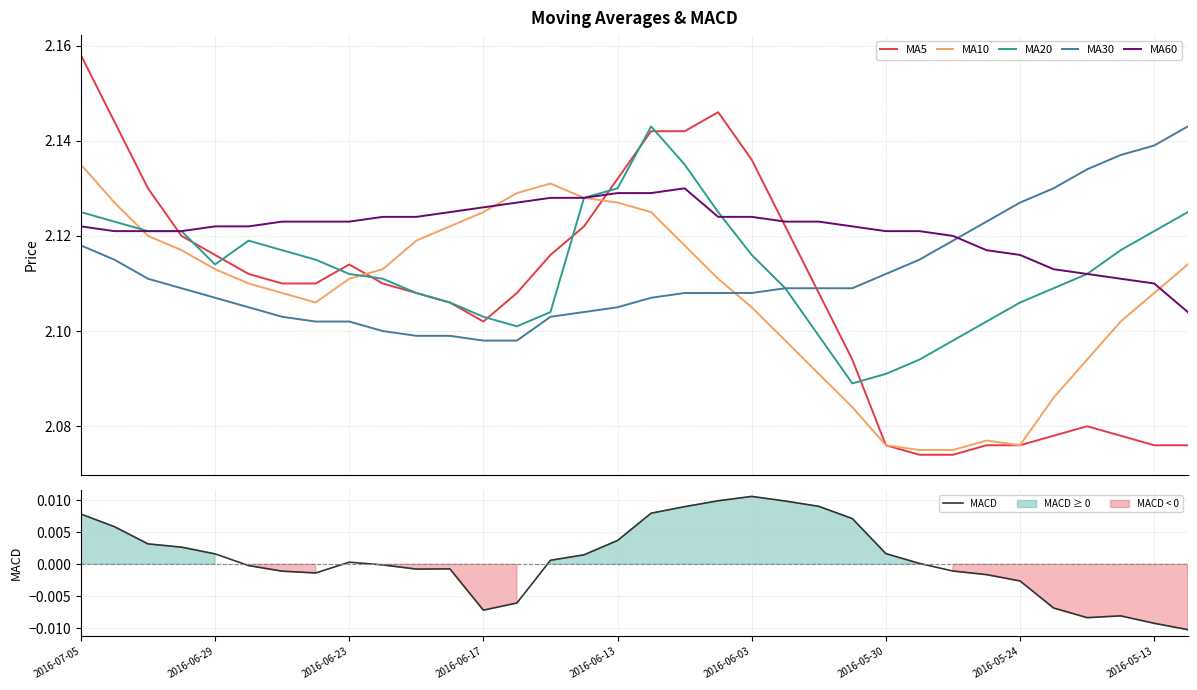

How many intersections are there between MA30 and MA60?

1